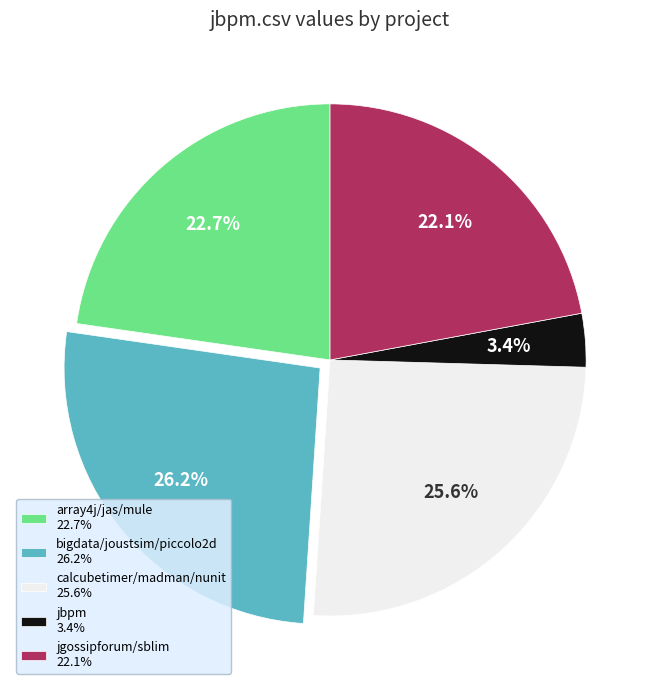

Is there a majority slice in this chart?

No